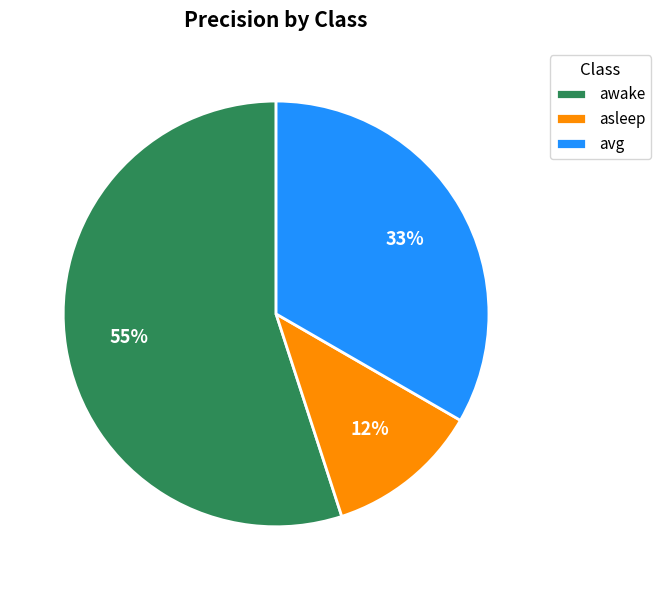

How many segments does this pie chart have?

3